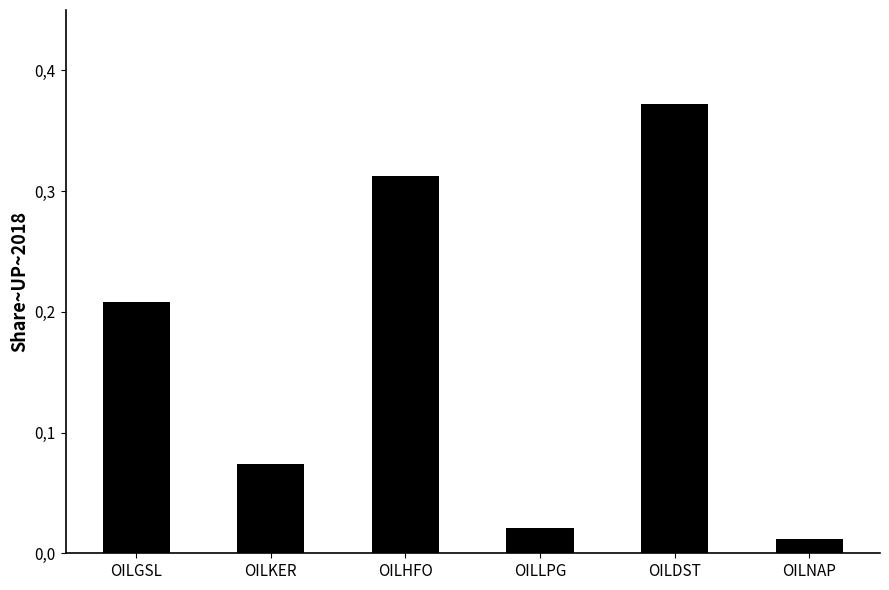

Is it true that the value at OILLPG is 0.0?

False